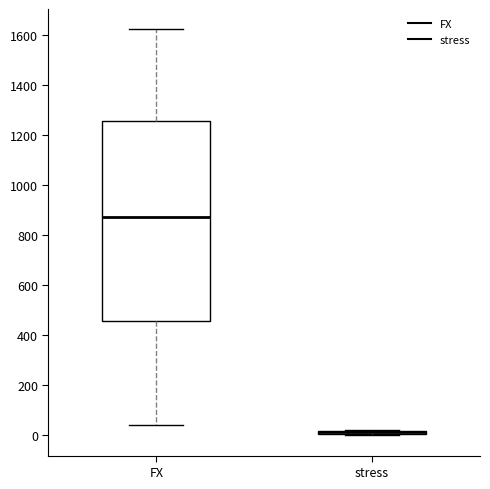

Where does the lower whisker of the box for FX end on the y-axis? The values are not printed on the chart, so give them approximately, as read against the axis.

40